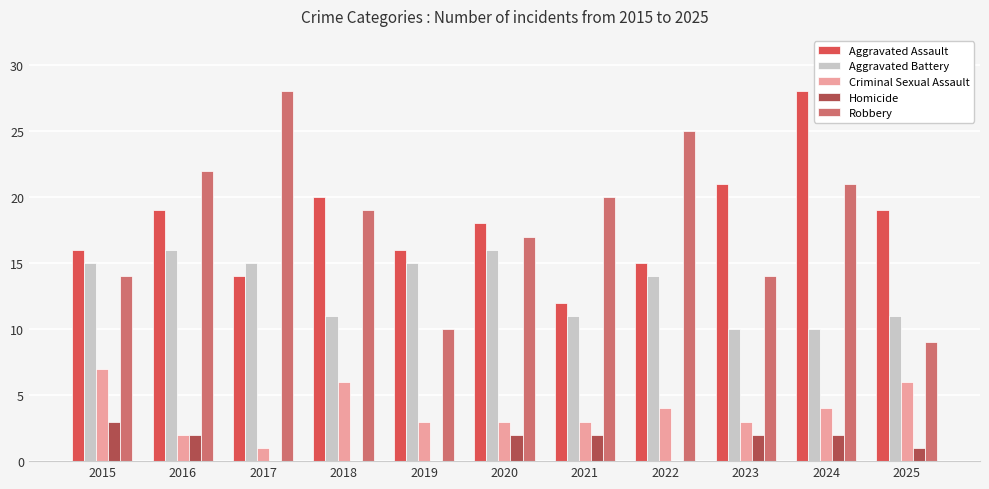

Reading right to left, list all the values displayed in this chart.

Aggravated Assault: 19	28	21	15	12	18	16	20	14	19	16
Aggravated Battery: 11	10	10	14	11	16	15	11	15	16	15
Criminal Sexual Assault: 6	4	3	4	3	3	3	6	1	2	7
Homicide: 1	2	2	0	2	2	0	0	0	2	3
Robbery: 9	21	14	25	20	17	10	19	28	22	14